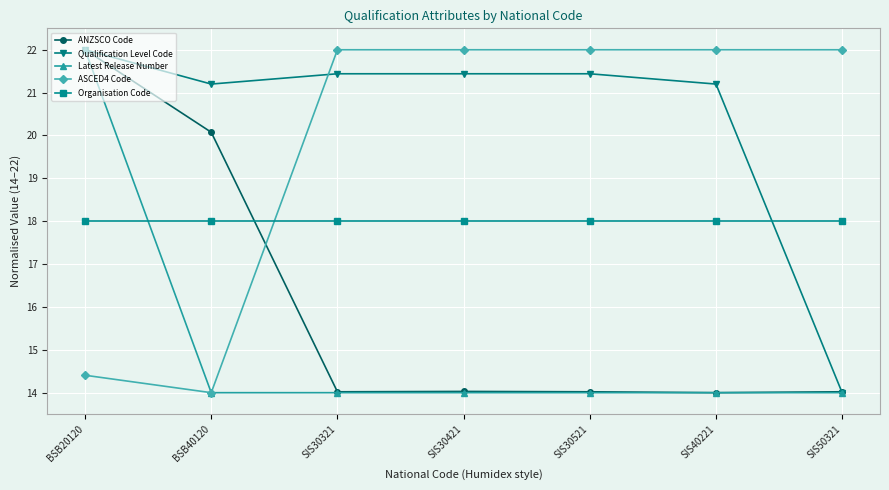

What is the difference between the highest and lowest values at SIS50321?

8.0